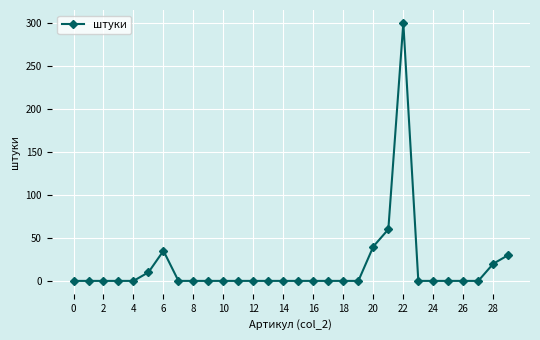

What is the greatest value displayed?

300